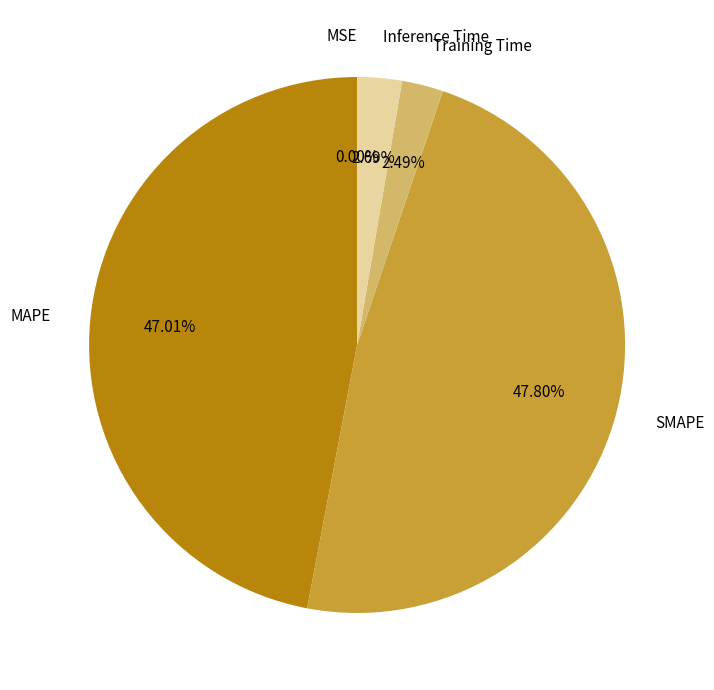

Combined, do Training Time and Inference Time account for over 50%?

No